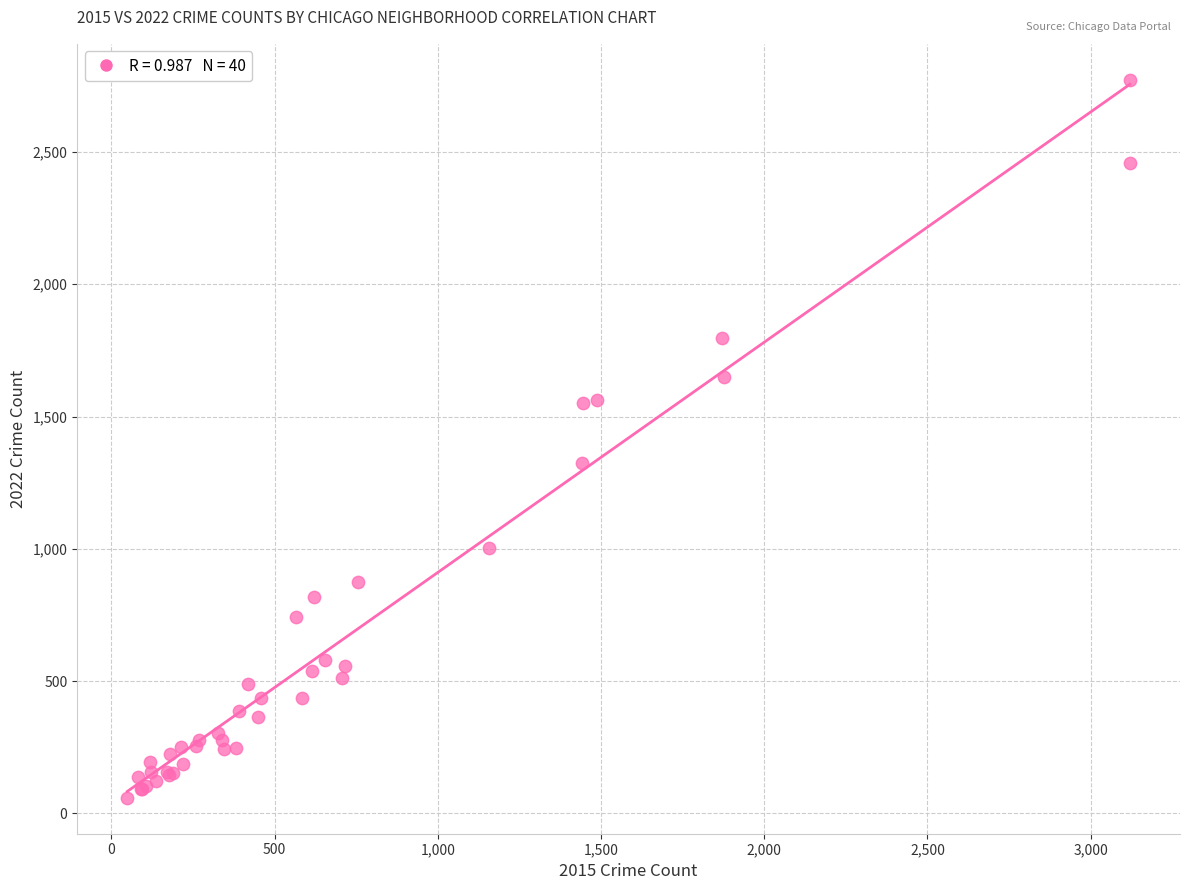

What Y value in the scatter plot is closest to 1416?

1324